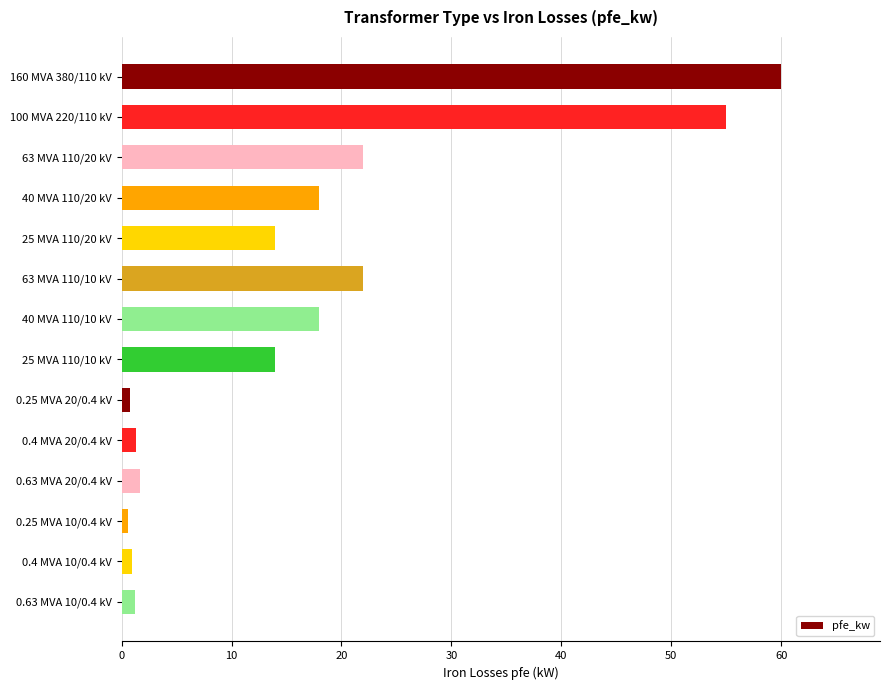

What is the difference between the maximum and minimum values?

59.4